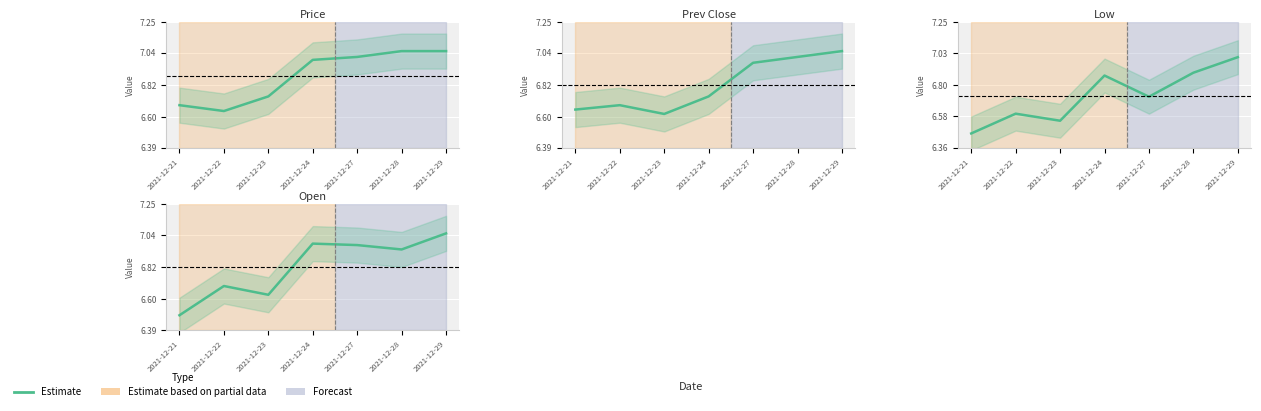

What is the difference between the maximum and second lowest values?

0.5